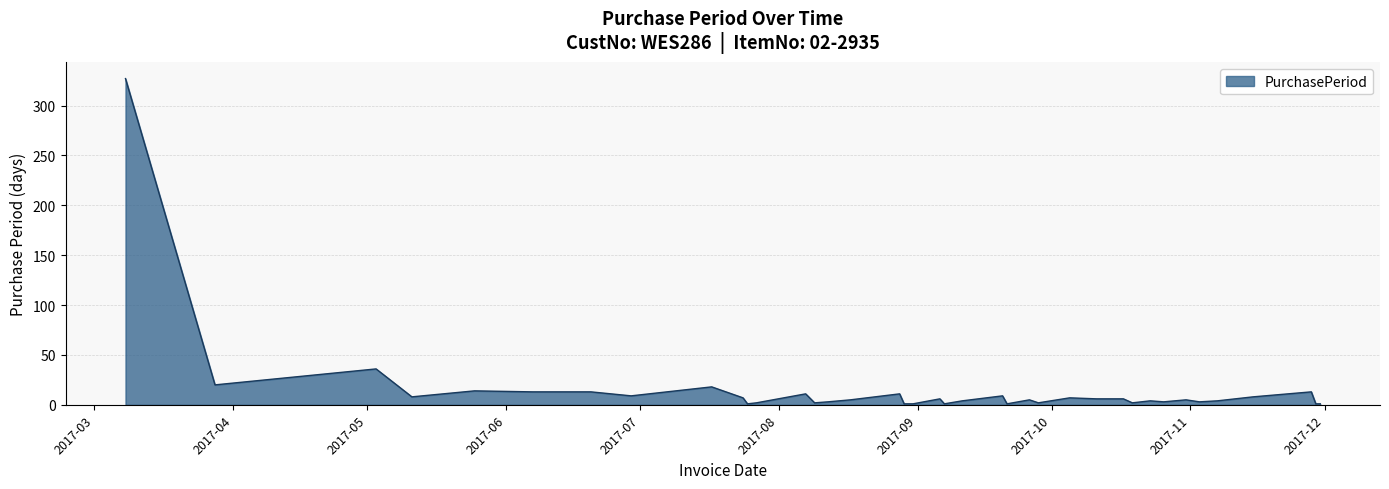

What is the difference between the maximum and minimum values?

326